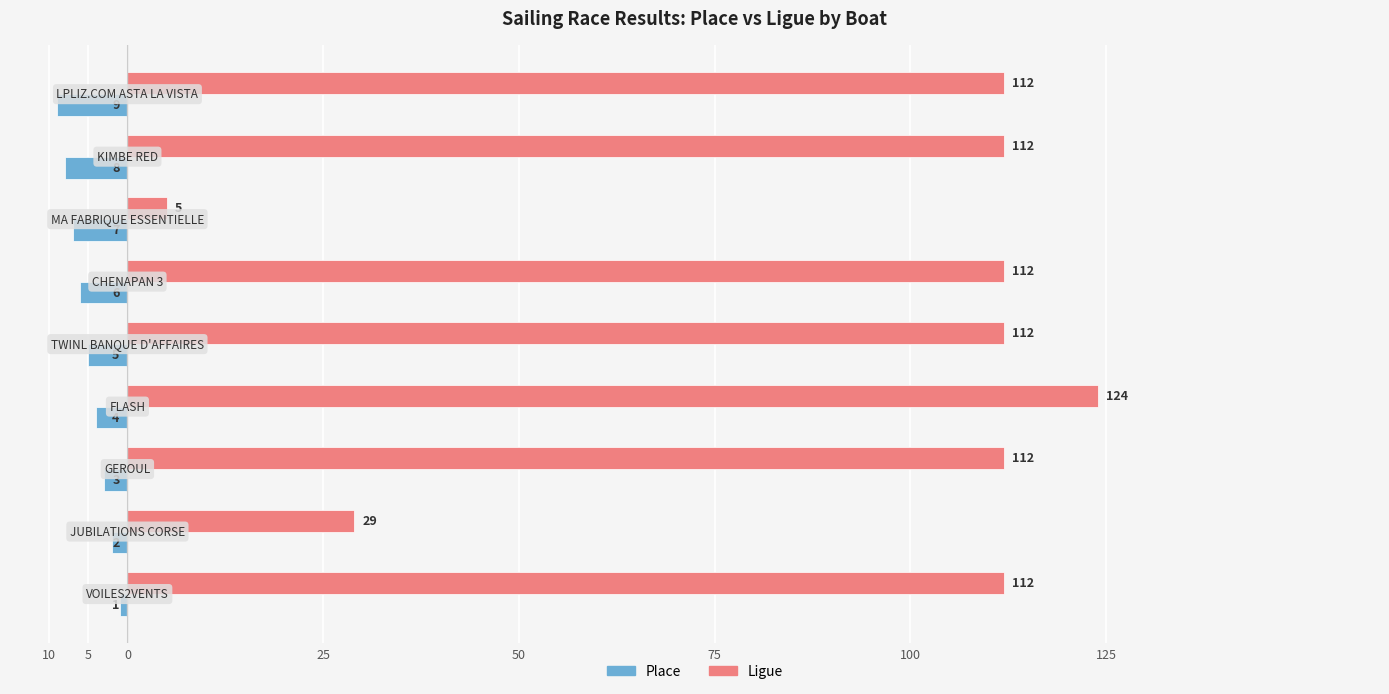

What is the difference between the maximum and second lowest values in the Ligue series?

95